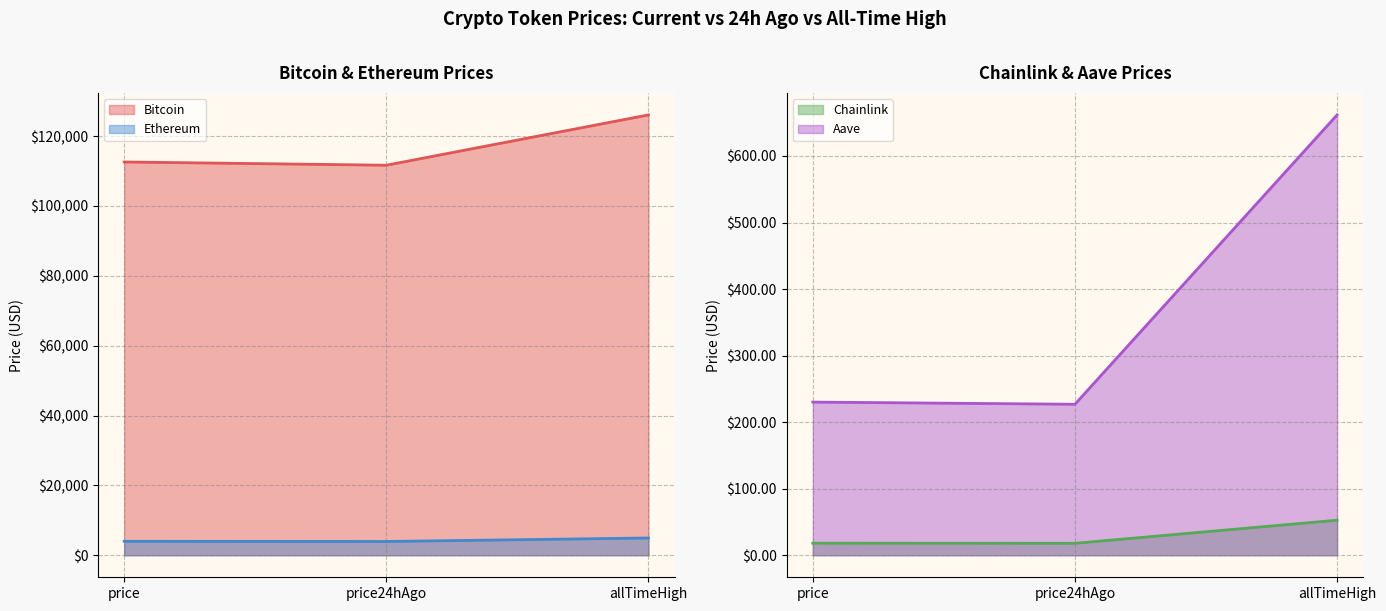

At how many categories does at least one series exceed 103820?

3